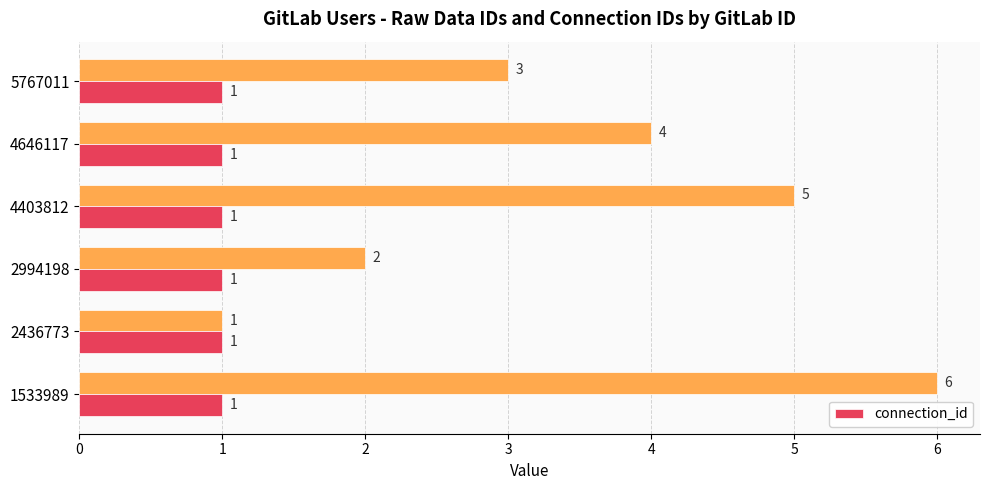

What is the difference between the second highest and second lowest values?

3